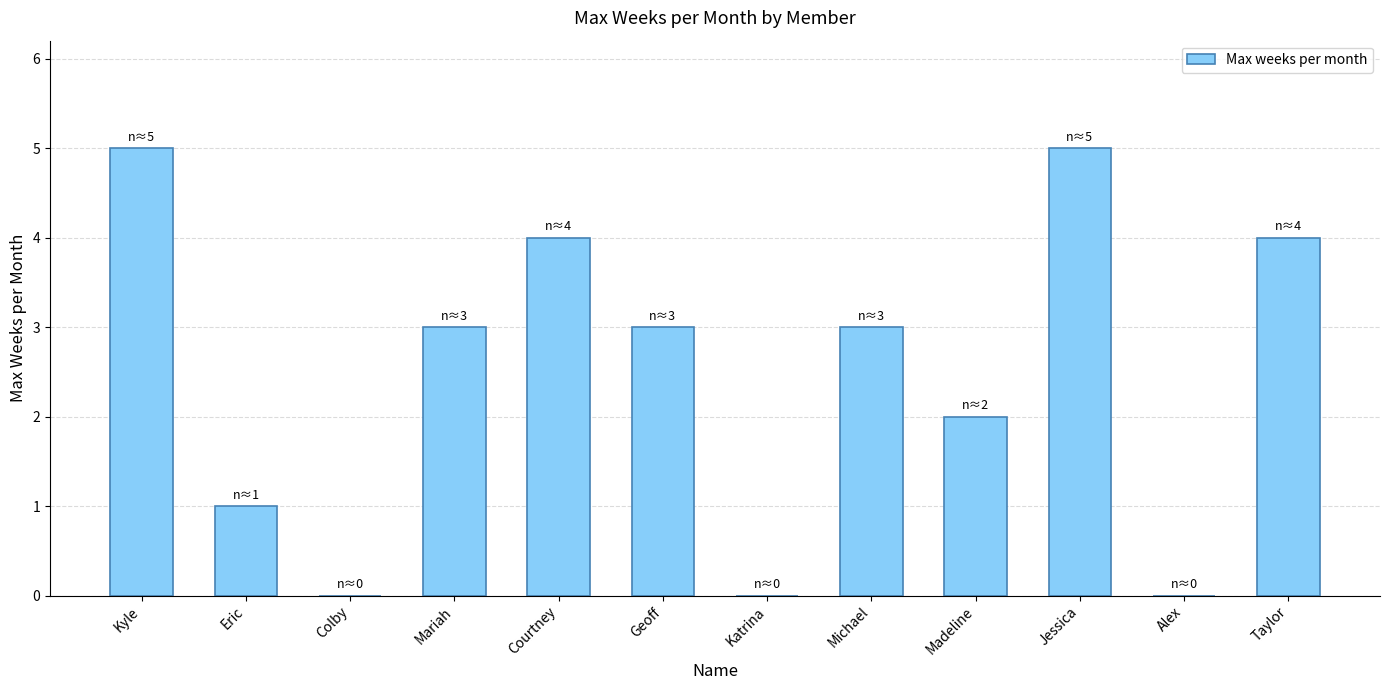

What is the maximum value shown in the chart?

5